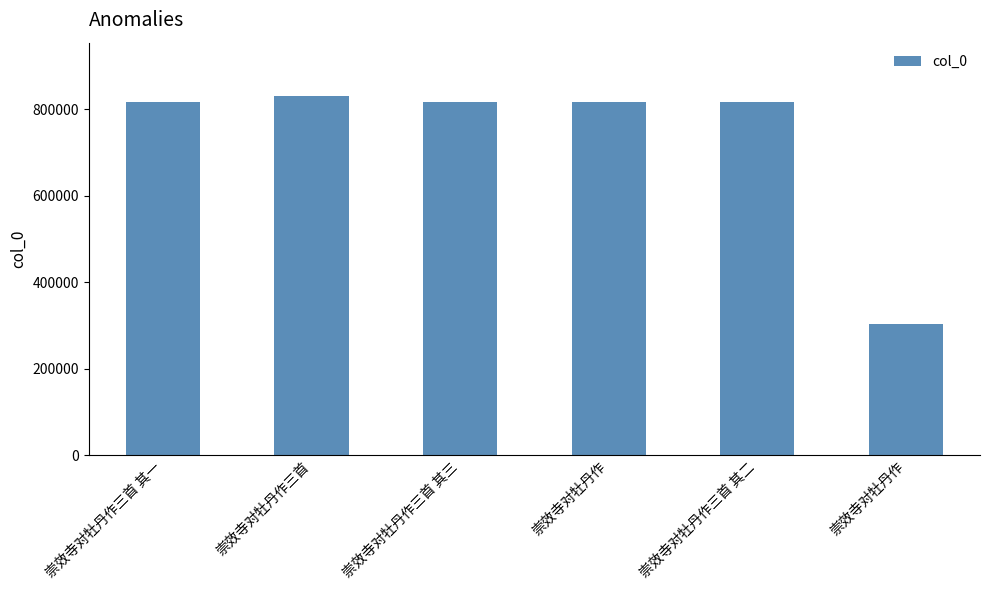

Count the number of categories in the chart.

6